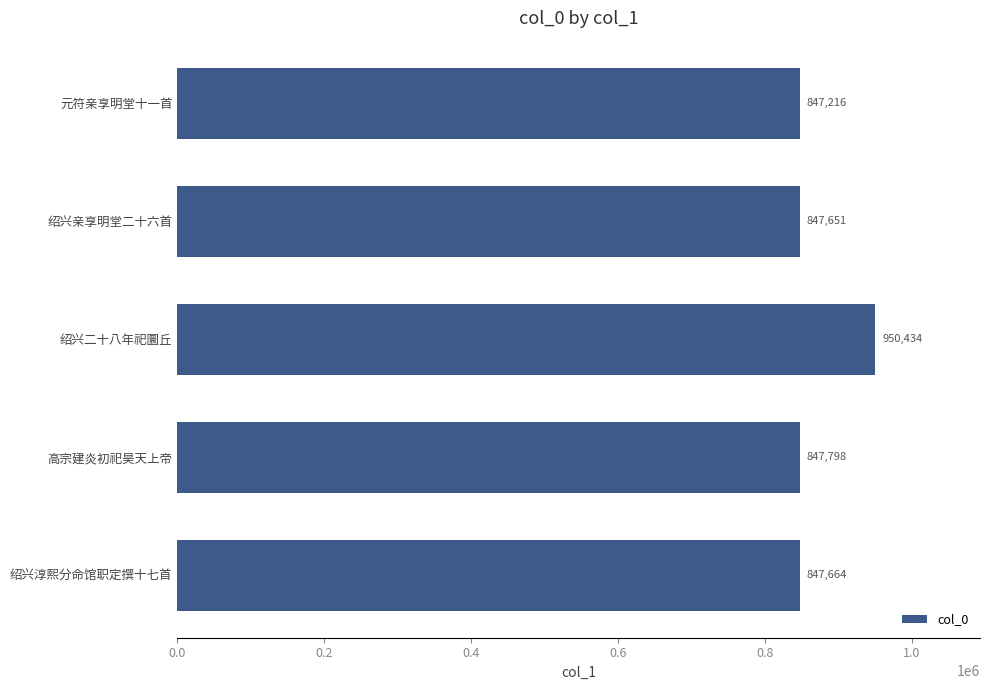

What is the difference between the maximum and minimum values?

103218